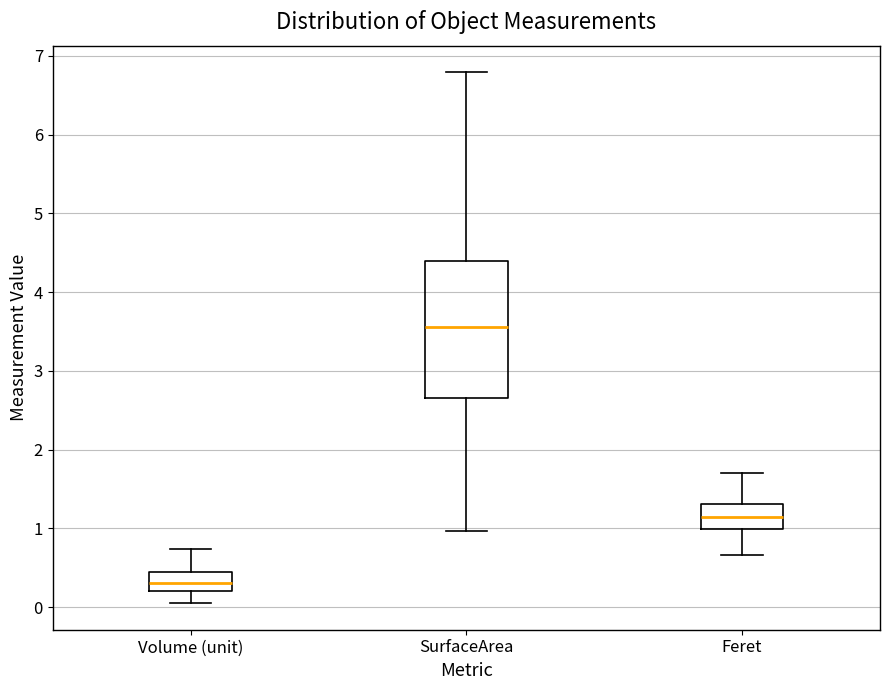

Where does the median line of the box for Volume (unit) sit on the y-axis? The values are not printed on the chart, so give them approximately, as read against the axis.

0.3